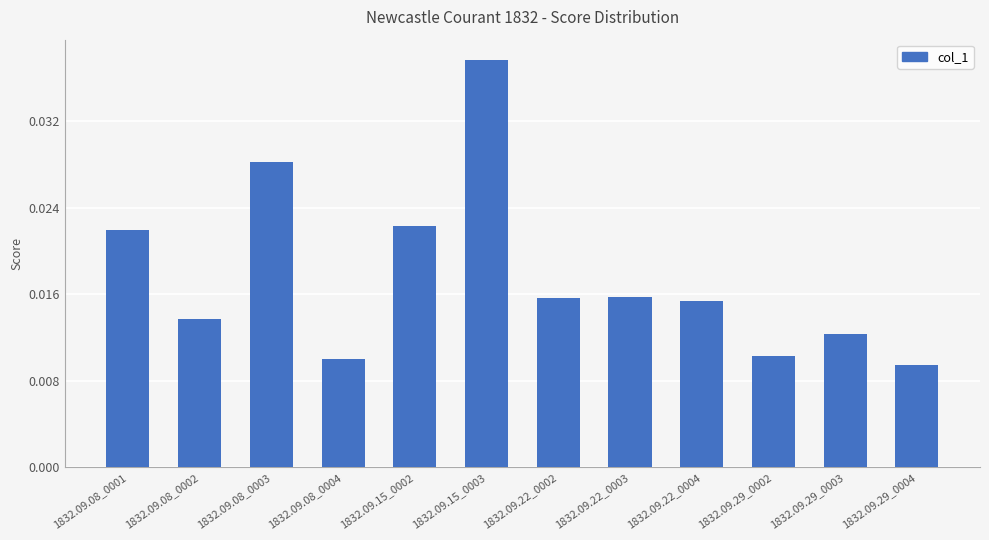

What is the sum of all values?

0.2